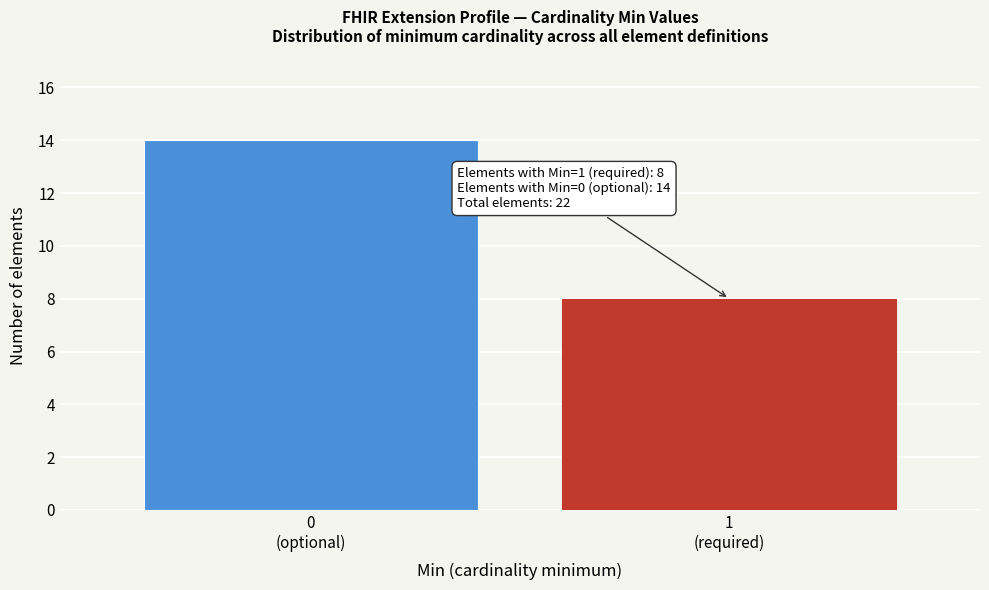

Reading left to right, list all the values displayed in this chart.

14	8